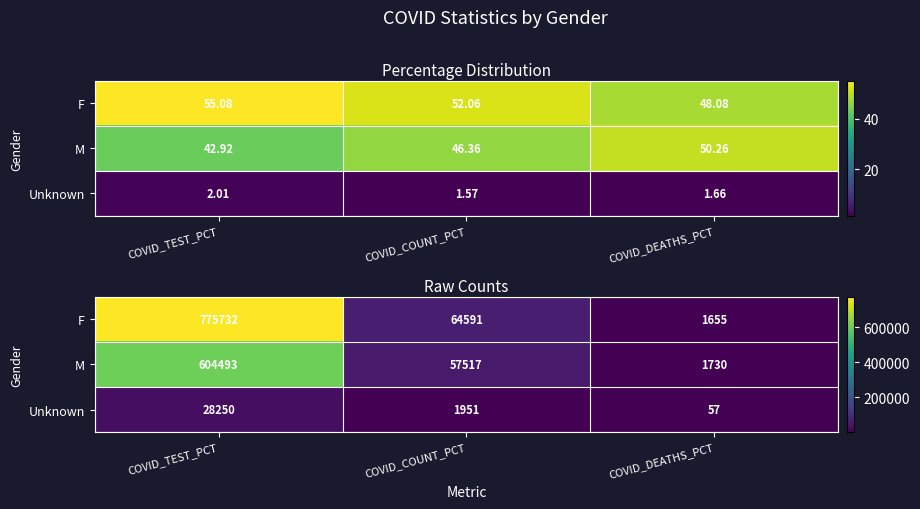

What is the sum of the M values at COVID_COUNT_PCT and COVID_TEST_PCT?

662010